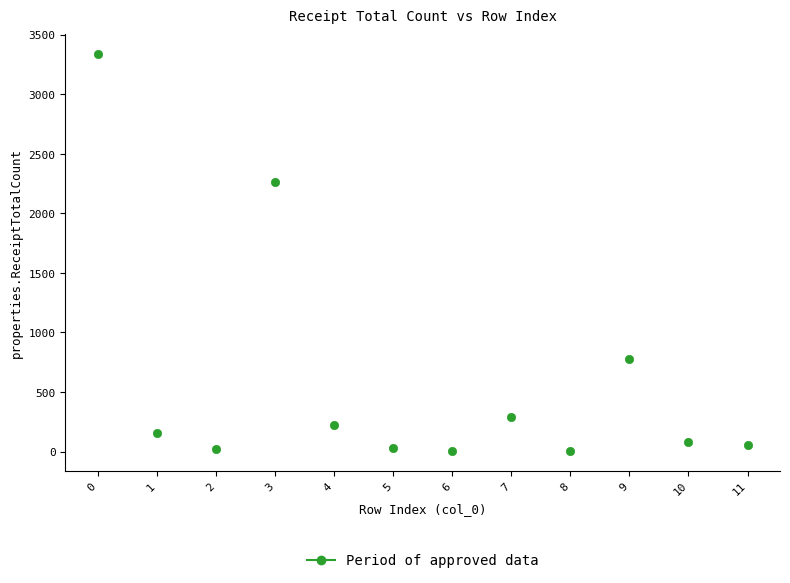

What is the range of Y values (max minus min)?

3333